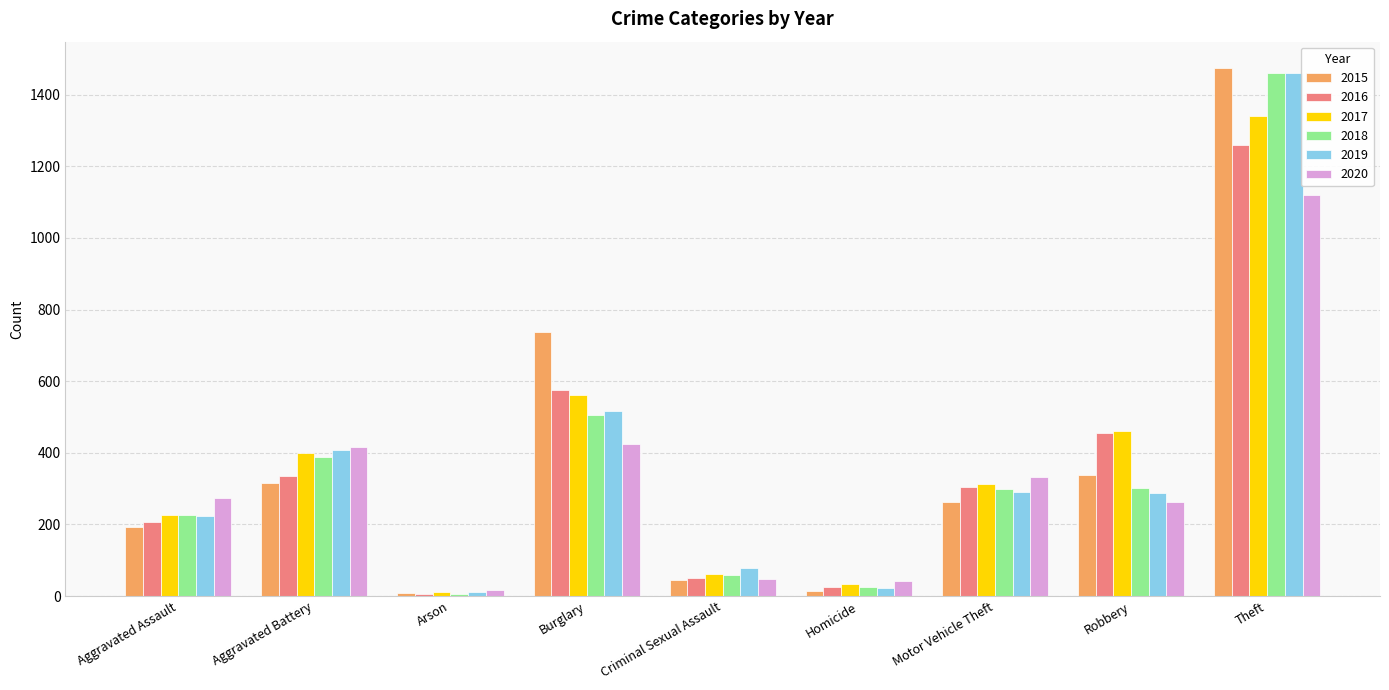

What is the sum of the 2017 values at Aggravated Battery and Burglary?

962